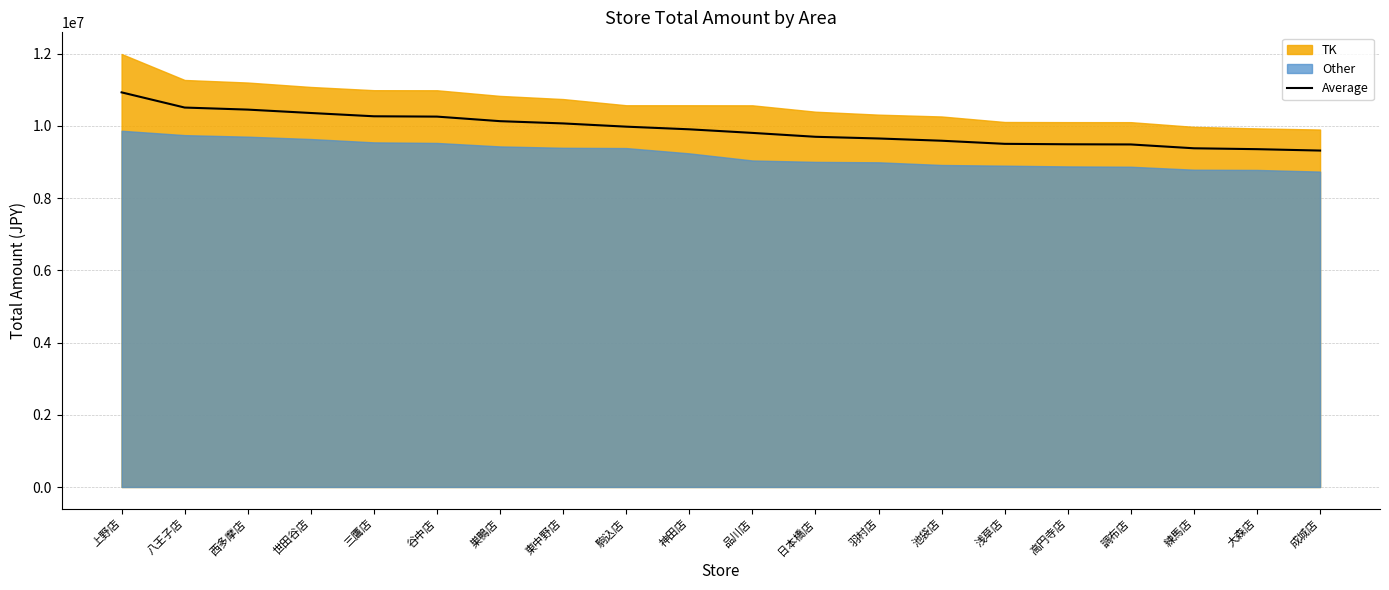

What is the ratio of the value at 駒込店 to the value at 羽村店?

1.0